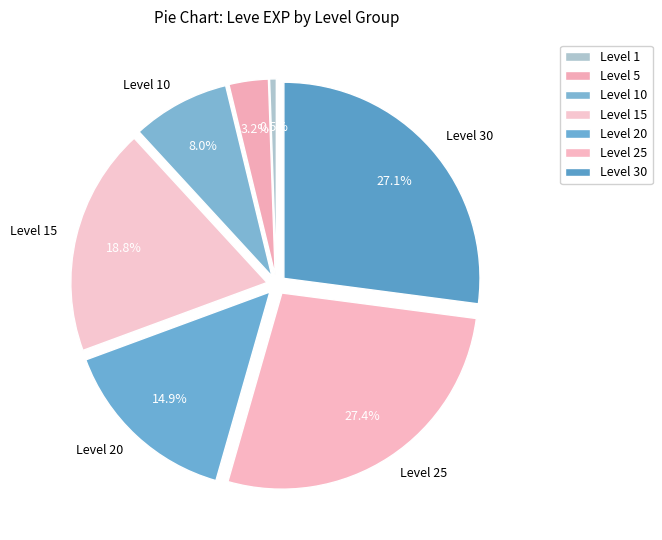

How many slices are in this pie chart?

7